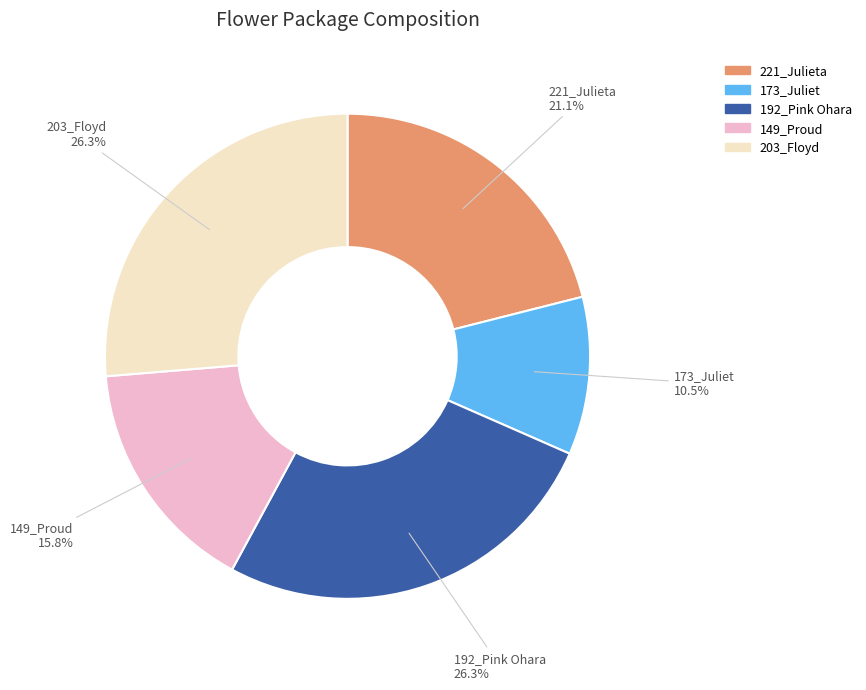

To the nearest percent, what is the combined percentage of 221_Julieta and 203_Floyd?

47%